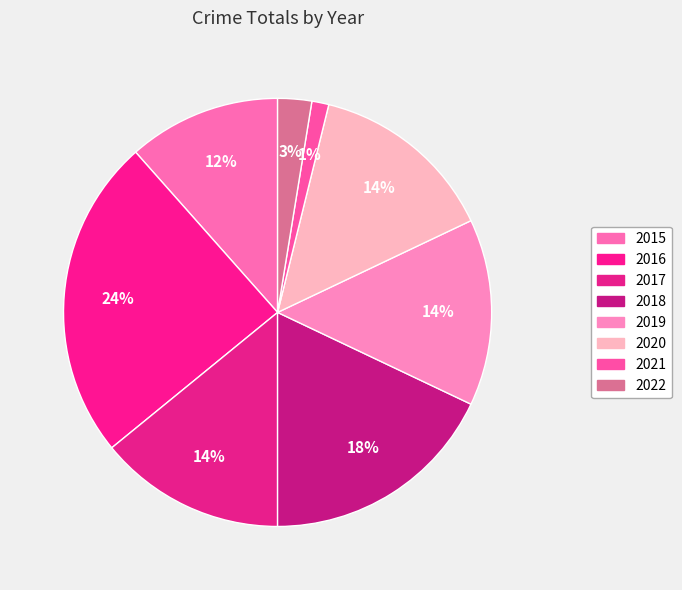

Does any single category account for the majority?

No